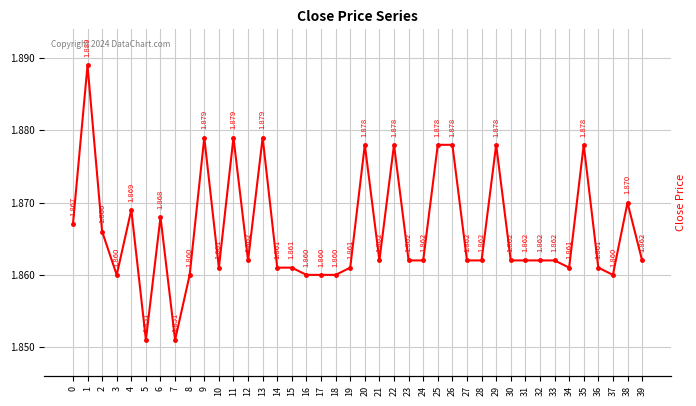

List the labels in order of value, largest first.

1, 9, 11, 13, 20, 22, 25, 26, 29, 35, 38, 4, 6, 0, 2, 12, 21, 23, 24, 27, 28, 30, 31, 32, 33, 39, 10, 14, 15, 19, 34, 36, 3, 8, 16, 17, 18, 37, 5, 7